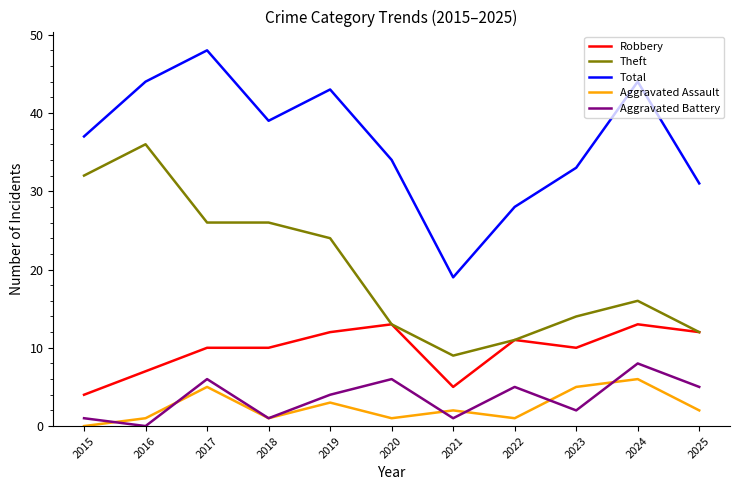

The Robbery series shows 4 at 2015. True or false?

True